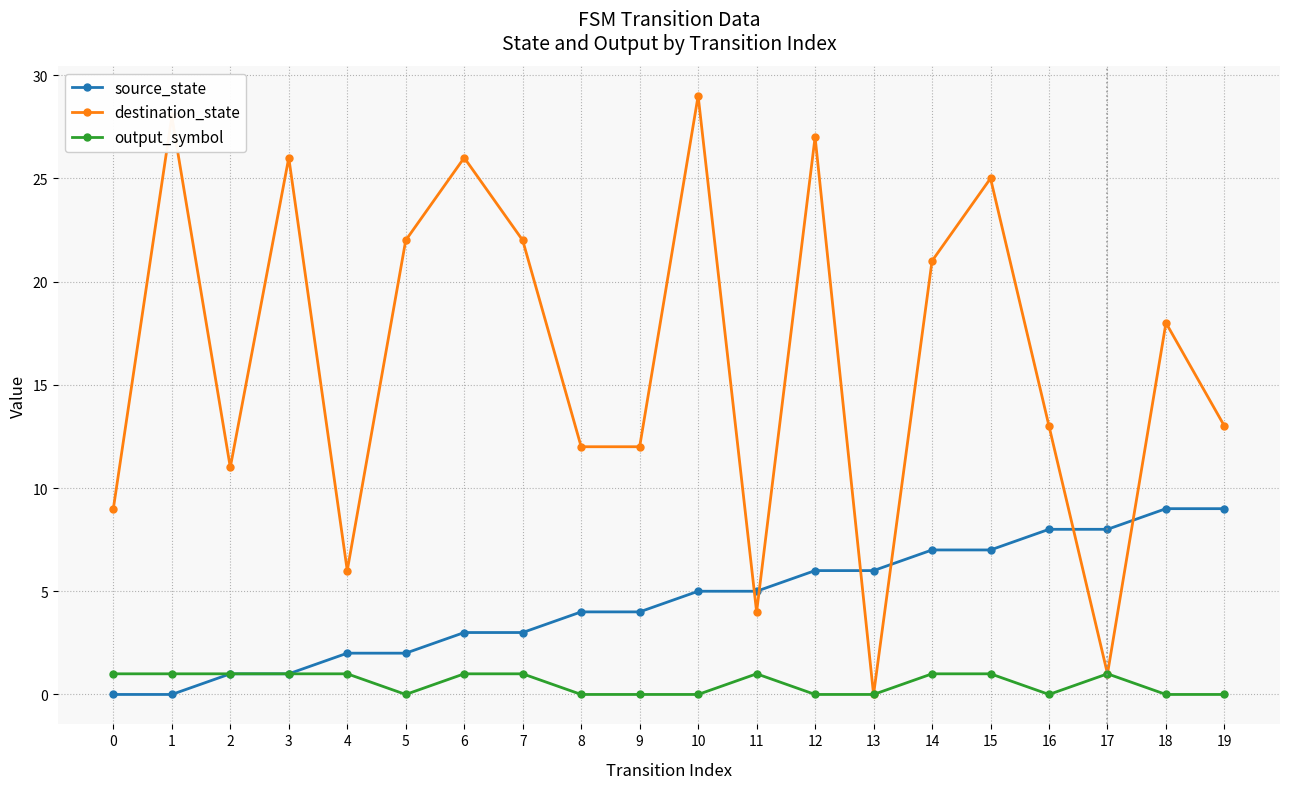

The output_symbol series shows 0 at 18. True or false?

True